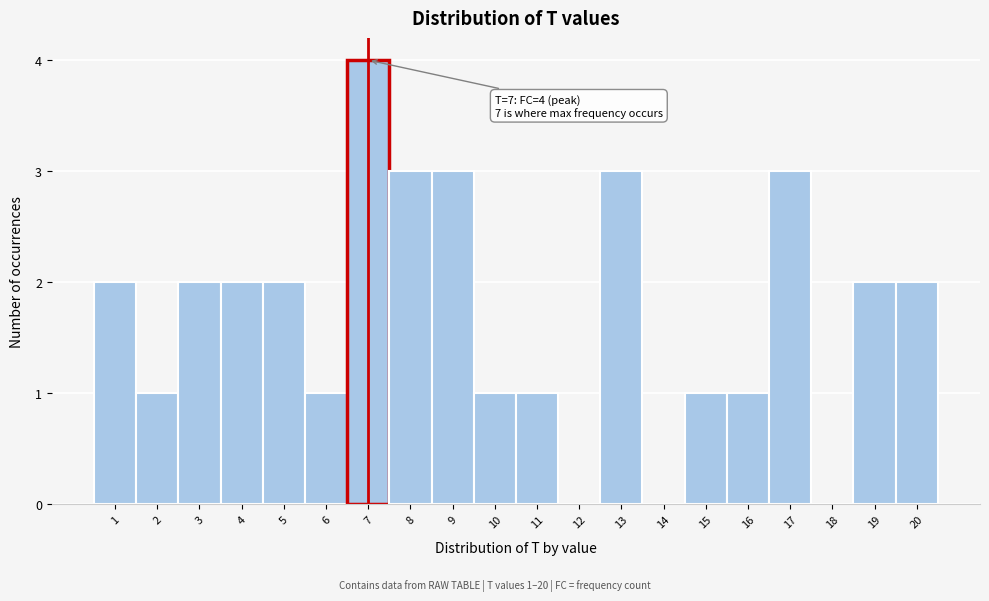

Which range on the x-axis has the tallest bar?

6.5 to 7.5